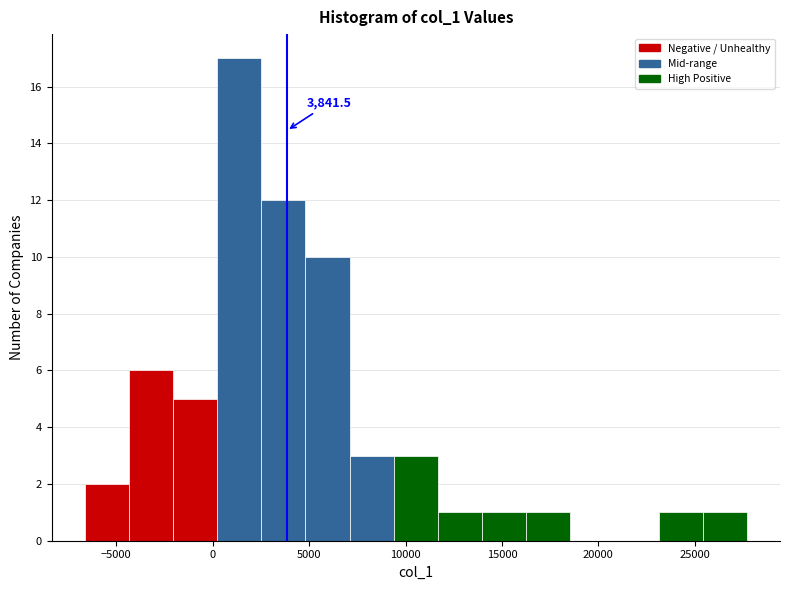

Which range on the x-axis has the tallest bar?

0 to 2500